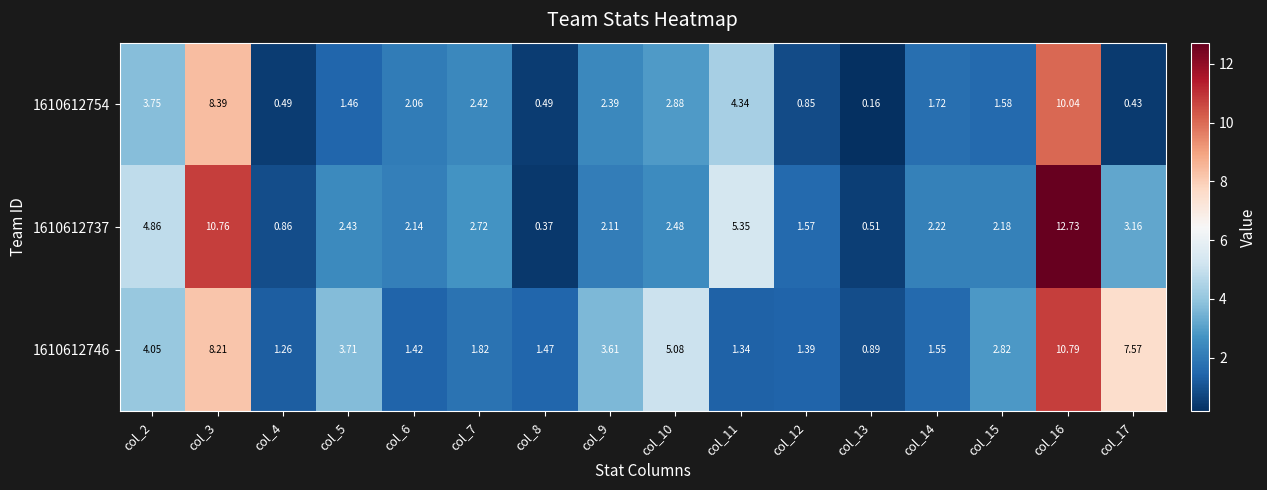

Reading left to right, transcribe all the data shown in this chart.

1610612754: col_2=3.8	col_3=8.4	col_4=0.5	col_5=1.5	col_6=2.1	col_7=2.4	col_8=0.5	col_9=2.4	col_10=2.9	col_11=4.3	col_12=0.8	col_13=0.2	col_14=1.7	col_15=1.6	col_16=10.0	col_17=0.4
1610612737: col_2=4.9	col_3=10.8	col_4=0.9	col_5=2.4	col_6=2.1	col_7=2.7	col_8=0.4	col_9=2.1	col_10=2.5	col_11=5.3	col_12=1.6	col_13=0.5	col_14=2.2	col_15=2.2	col_16=12.7	col_17=3.2
1610612746: col_2=4.0	col_3=8.2	col_4=1.3	col_5=3.7	col_6=1.4	col_7=1.8	col_8=1.5	col_9=3.6	col_10=5.1	col_11=1.3	col_12=1.4	col_13=0.9	col_14=1.6	col_15=2.8	col_16=10.8	col_17=7.6